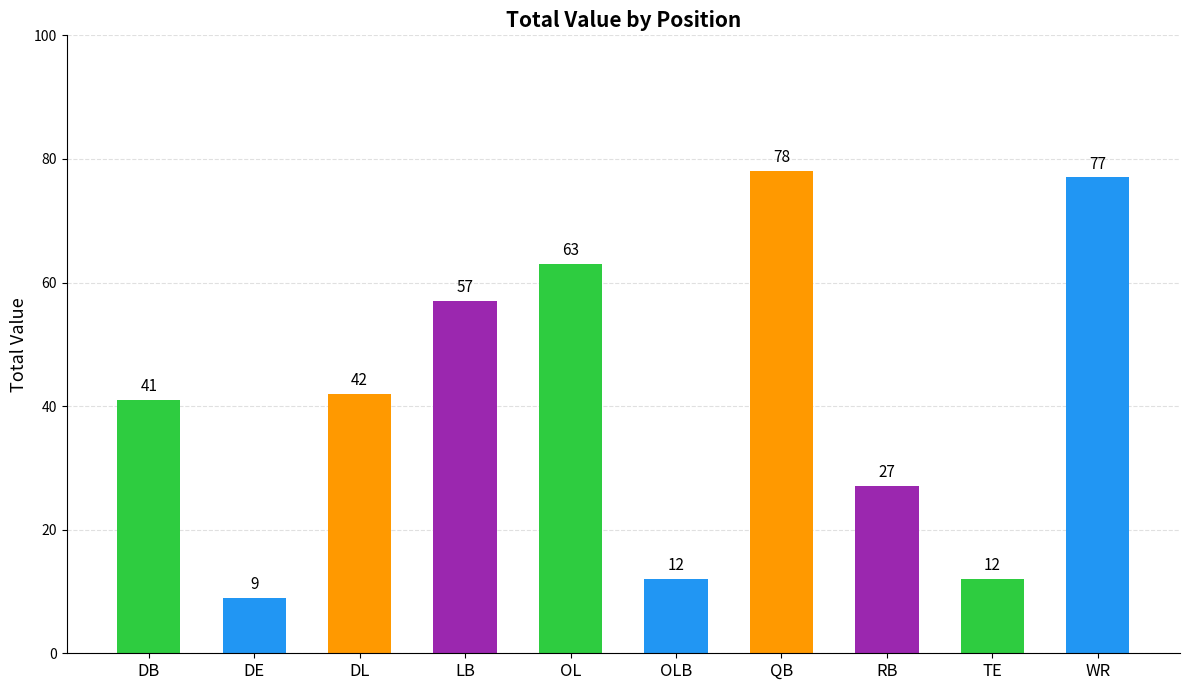

Where is the data nearest to the value 43?

DL